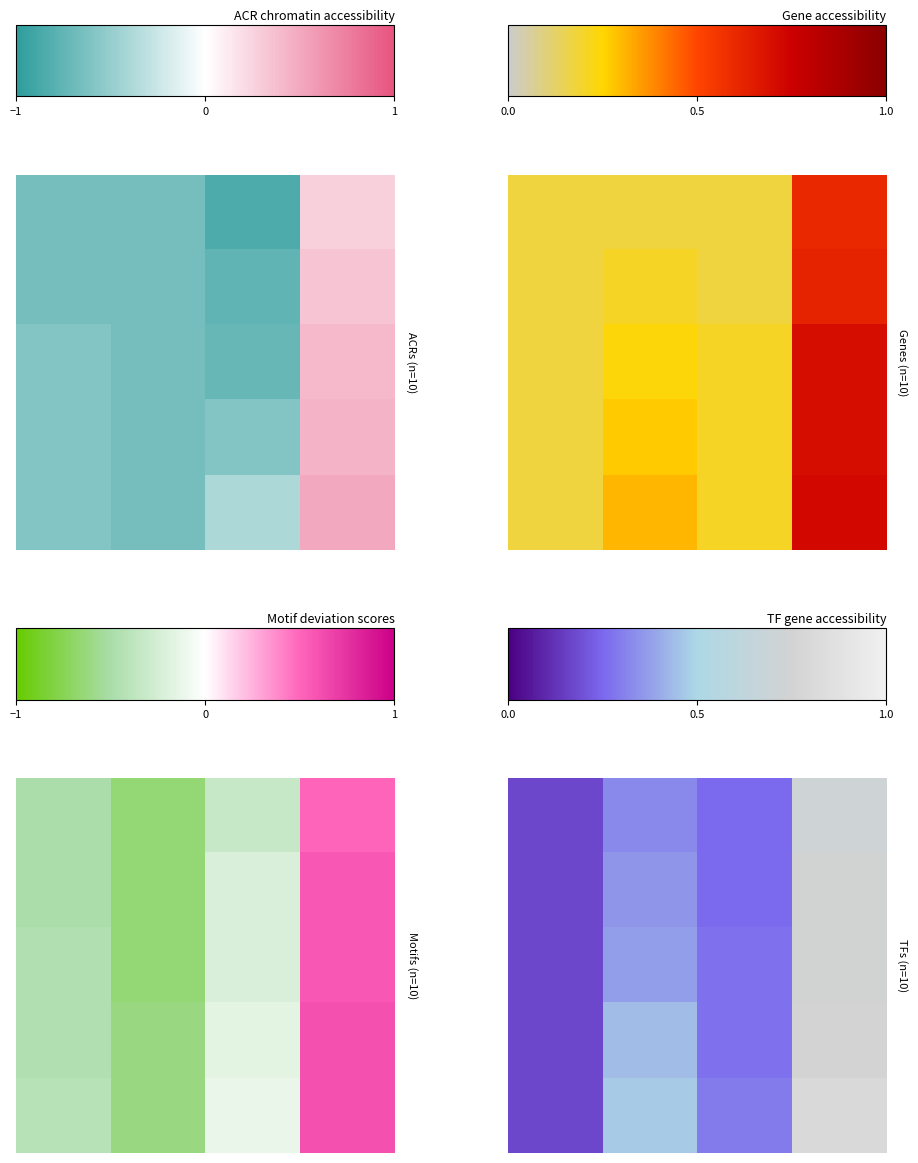

Which has a higher value, 1 or −1?

1